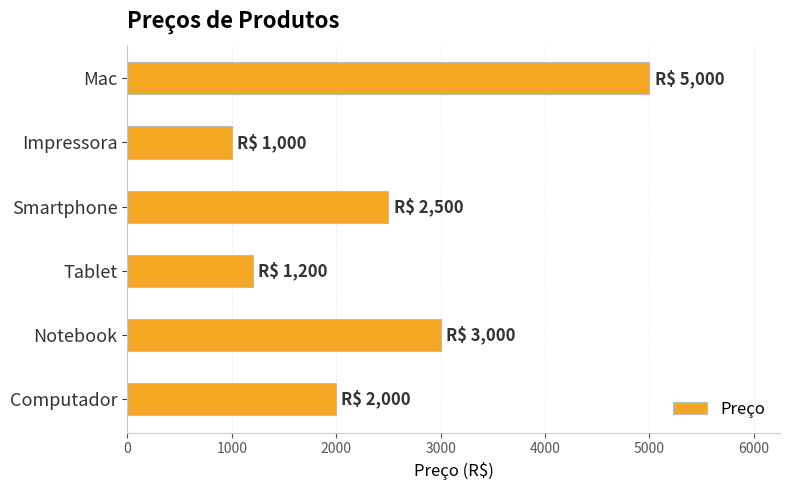

List the labels in order of value, smallest first.

Impressora, Tablet, Computador, Smartphone, Notebook, Mac